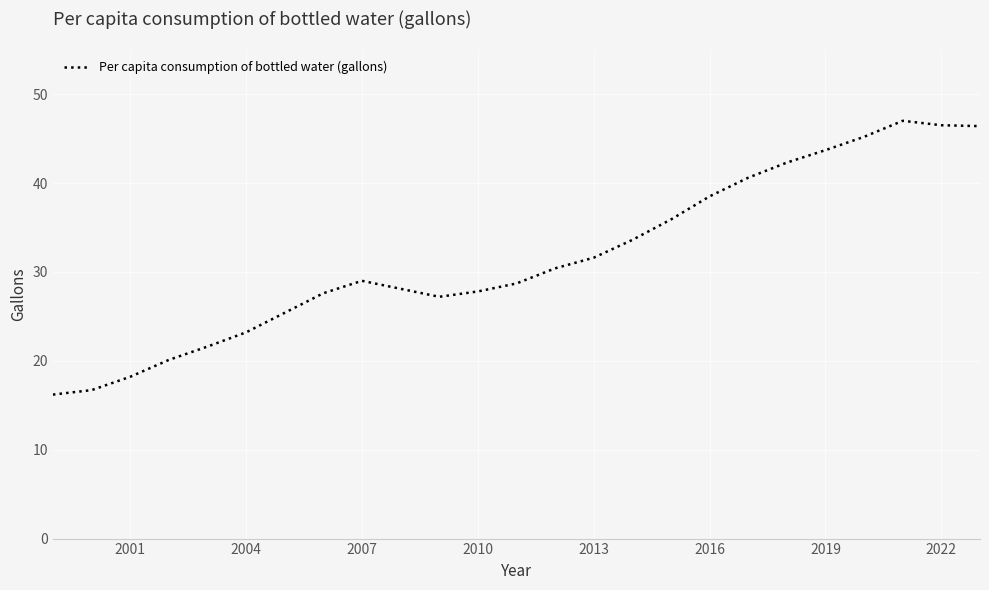

What is the smallest value displayed?

16.2